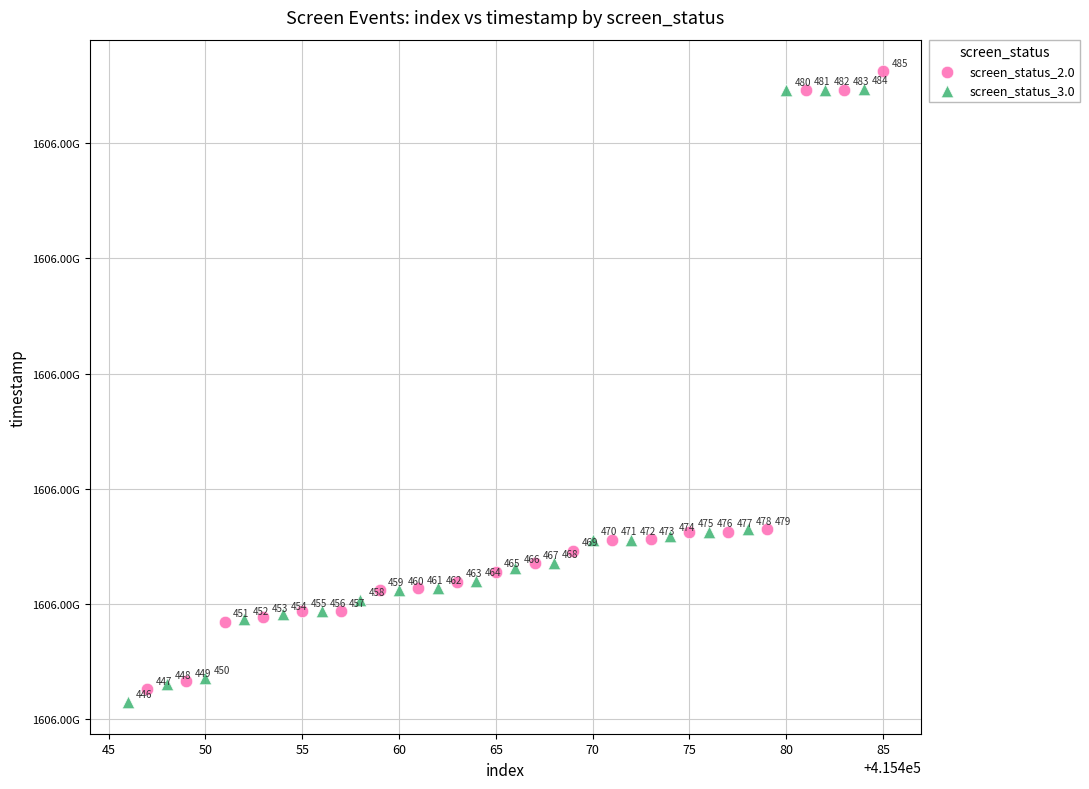

Which series contains the highest Y value?

screen_status_2.0